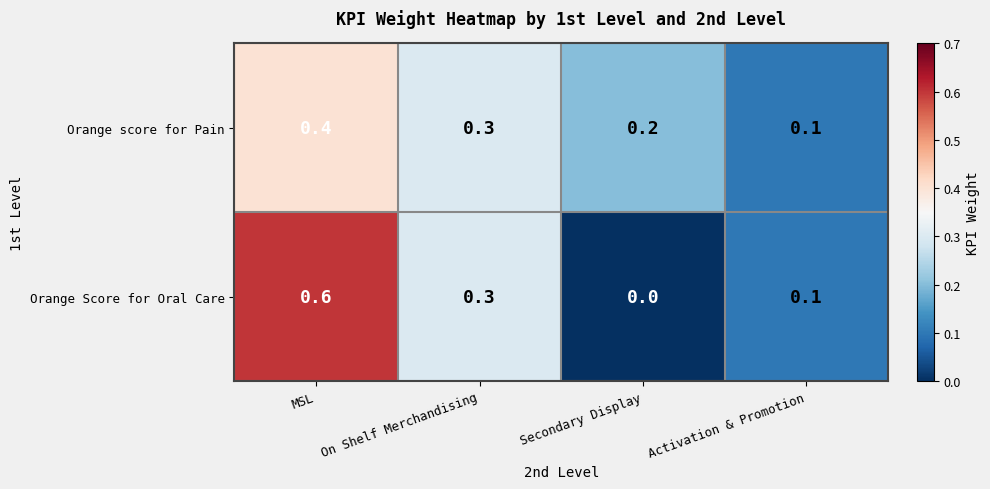

Between MSL and Secondary Display, which series saw the biggest shift?

Orange Score for Oral Care